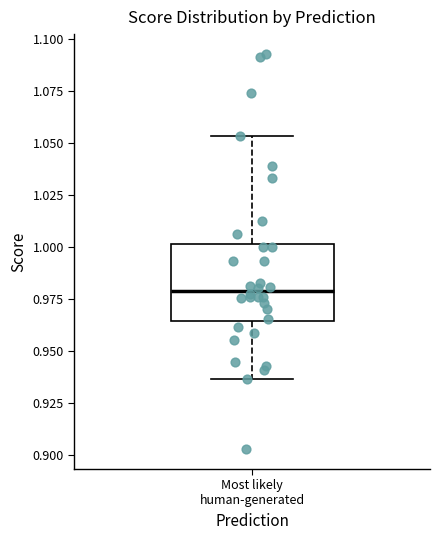

Where does the lower whisker of the box for Most likely human-generated end on the y-axis? The values are not printed on the chart, so give them approximately, as read against the axis.

0.935